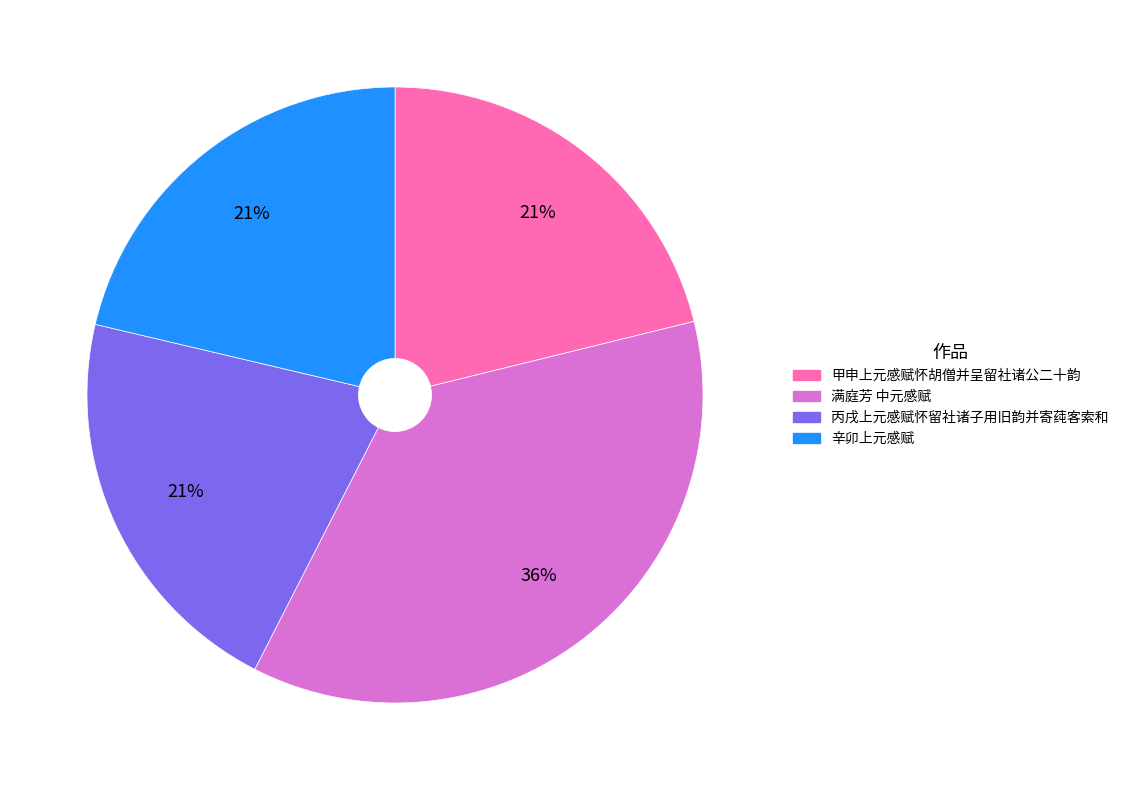

Is there any slice that represents more than half of the pie?

No